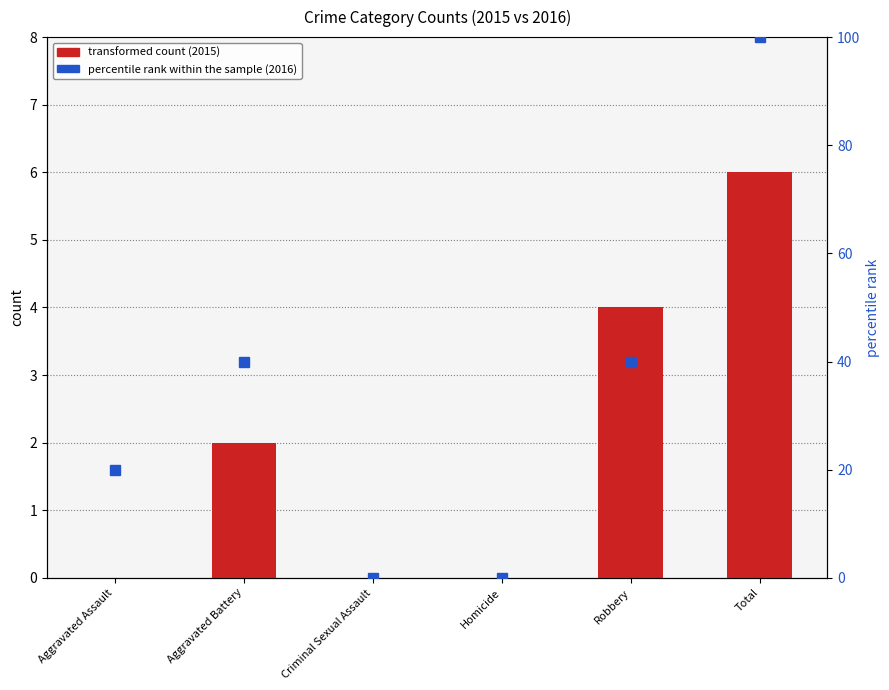

At which label does percentile rank within the sample reach its peak?

Total